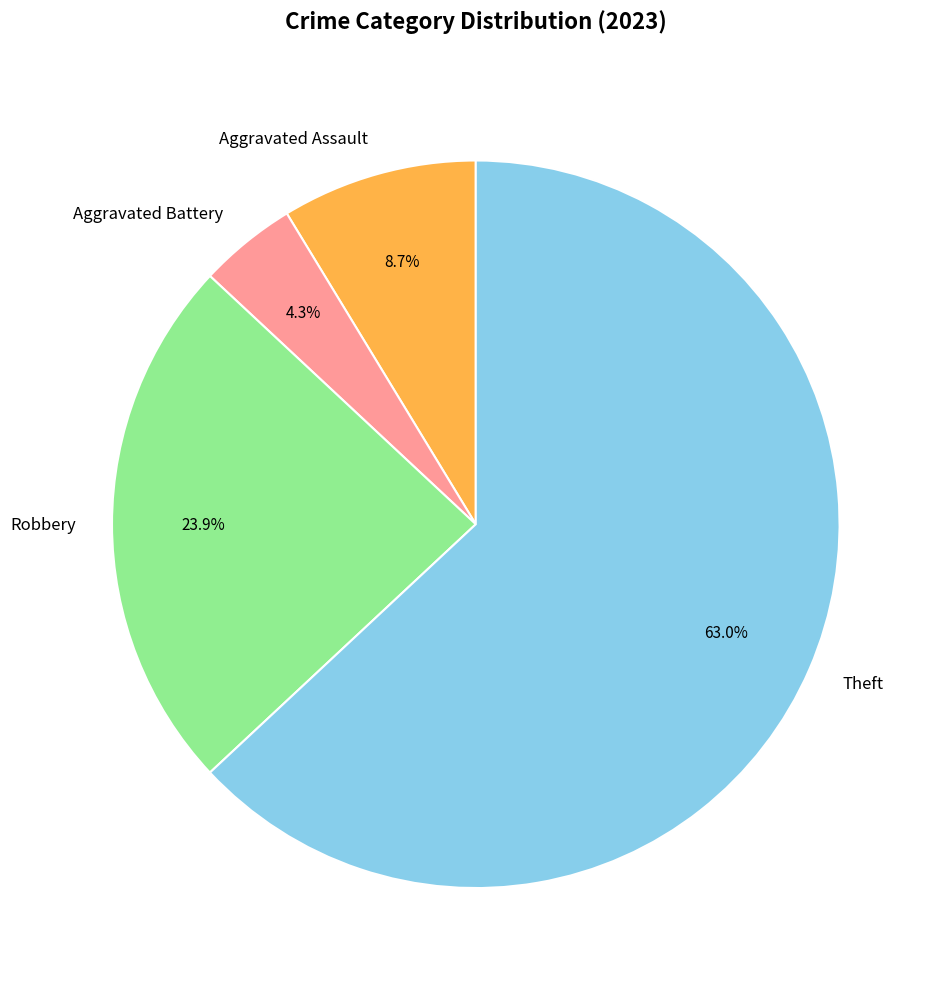

Which slice is the largest?

Theft